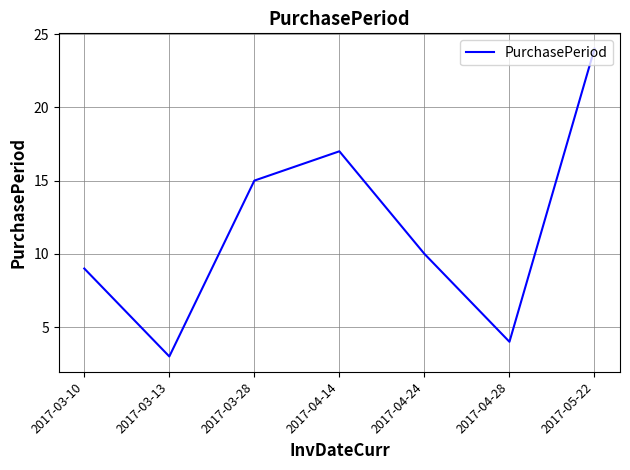

At which category does the data reach its first local peak?

2017-04-14